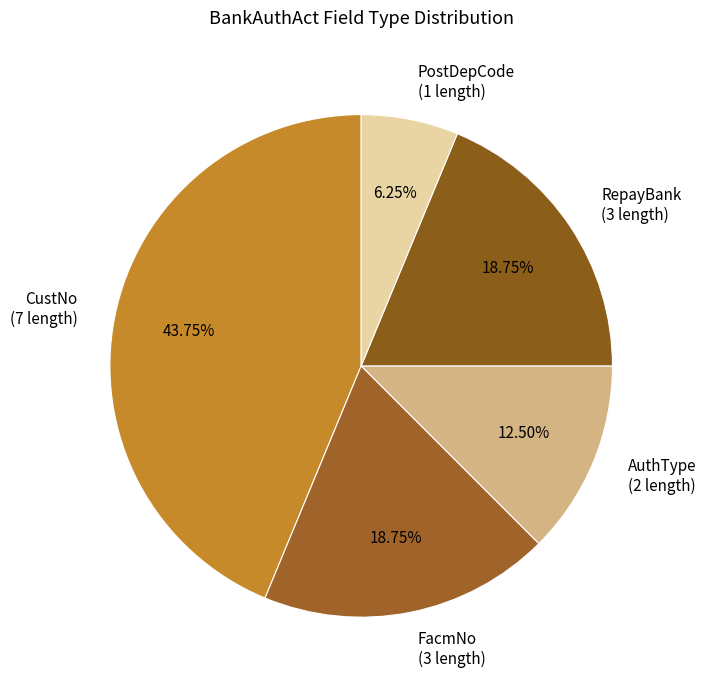

How many segments does this pie chart have?

5